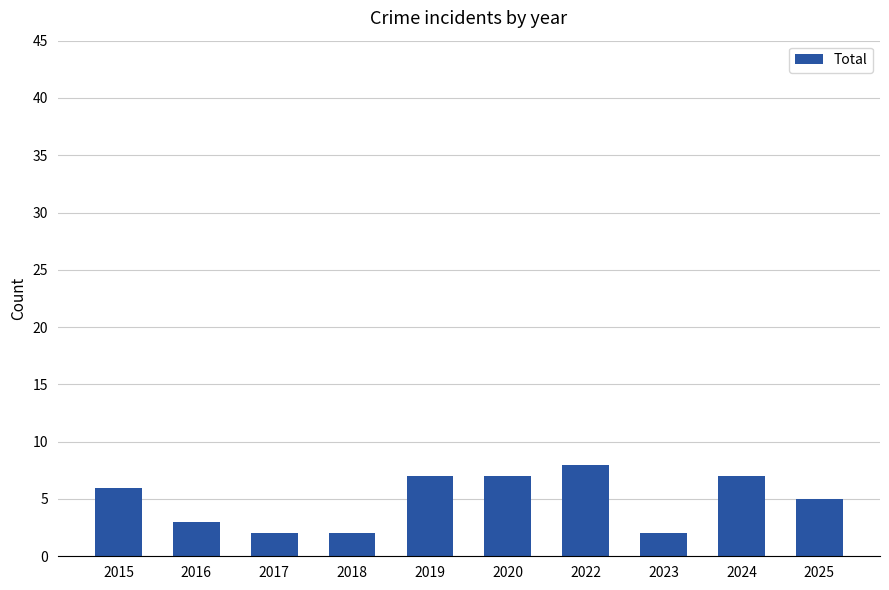

Does the chart contain any negative values?

No